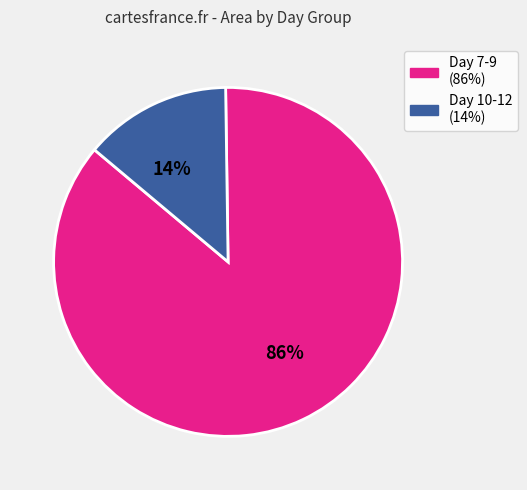

Is there any slice that represents more than half of the pie?

Yes